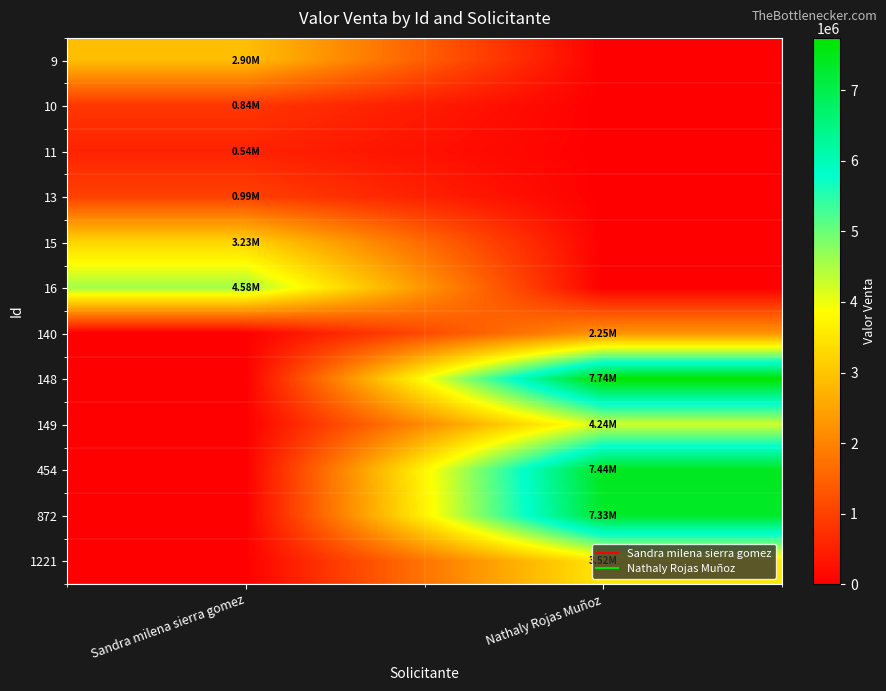

Reading left to right, what are all the values shown in this chart?

9: Sandra milena sierra gomez=2902857.1	Nathaly Rojas Muñoz=0.0
10: Sandra milena sierra gomez=841428.6	Nathaly Rojas Muñoz=0.0
11: Sandra milena sierra gomez=535150.0	Nathaly Rojas Muñoz=0.0
13: Sandra milena sierra gomez=986071.4	Nathaly Rojas Muñoz=0.0
15: Sandra milena sierra gomez=3228571.4	Nathaly Rojas Muñoz=0.0
16: Sandra milena sierra gomez=4578828.6	Nathaly Rojas Muñoz=0.0
140: Sandra milena sierra gomez=0.0	Nathaly Rojas Muñoz=2247191.0
148: Sandra milena sierra gomez=0.0	Nathaly Rojas Muñoz=7741686.3
149: Sandra milena sierra gomez=0.0	Nathaly Rojas Muñoz=4242645.0
454: Sandra milena sierra gomez=0.0	Nathaly Rojas Muñoz=7439488.6
872: Sandra milena sierra gomez=0.0	Nathaly Rojas Muñoz=7329545.5
1221: Sandra milena sierra gomez=0.0	Nathaly Rojas Muñoz=3522727.3